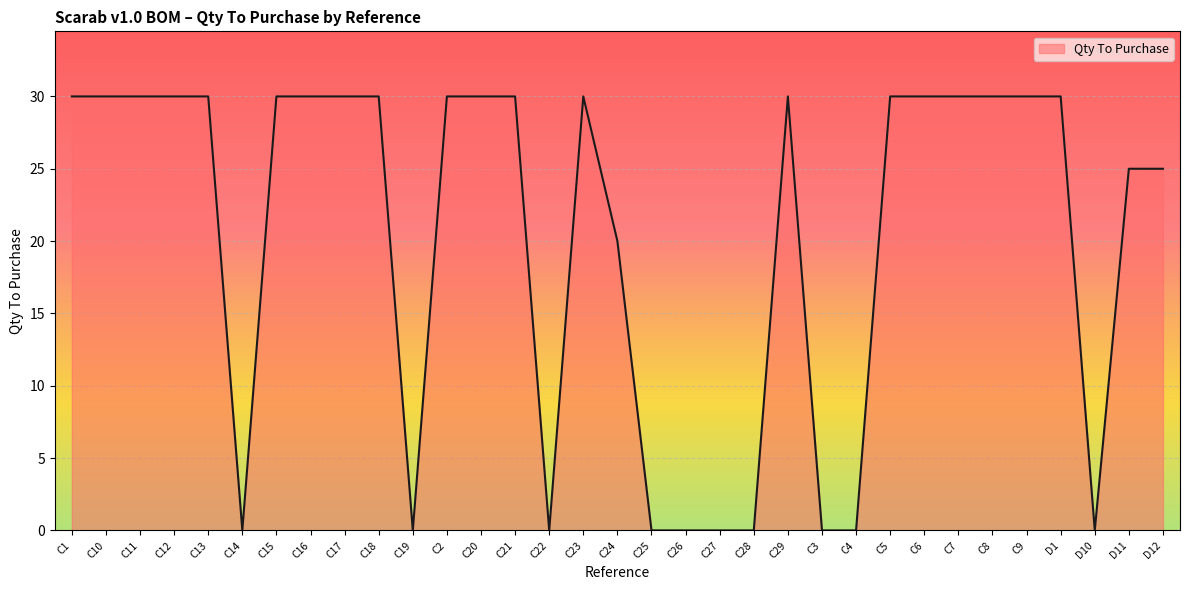

How many values are below 30?

13